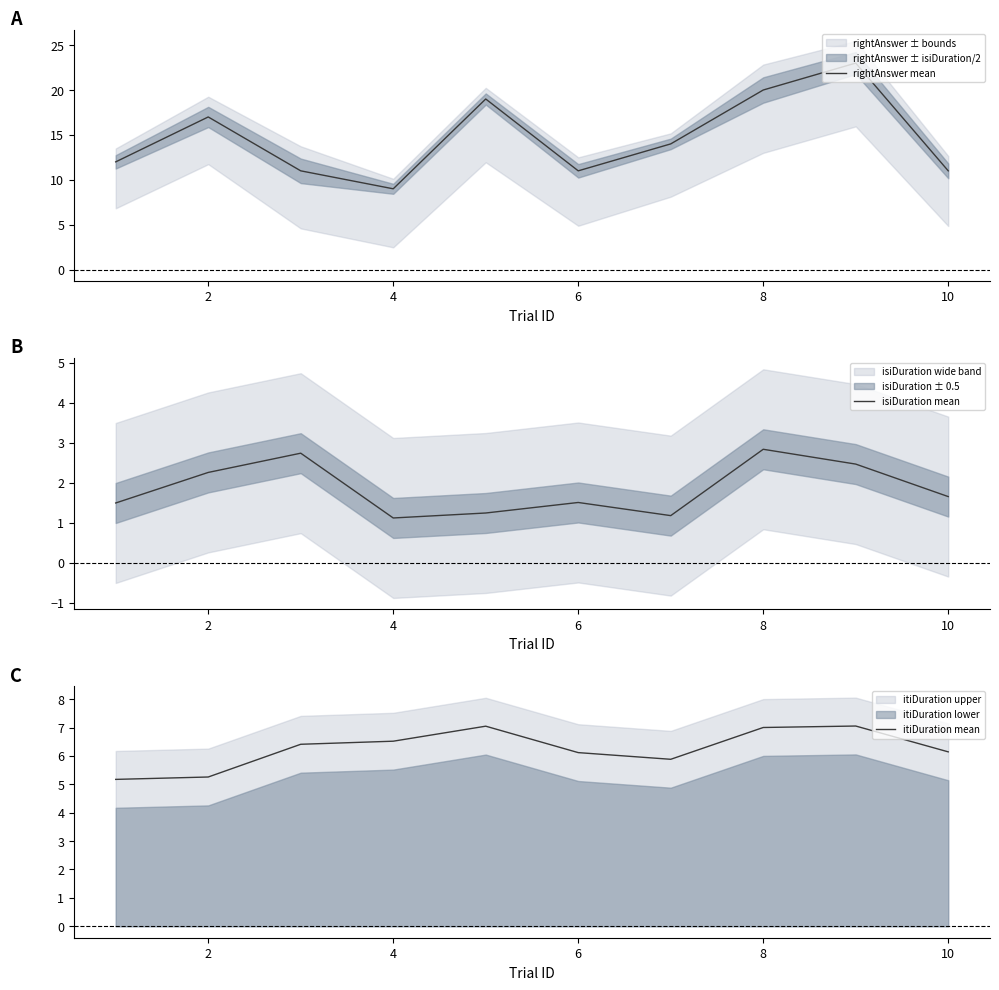

The rightAnswer mean series shows 11 at 6. True or false?

True